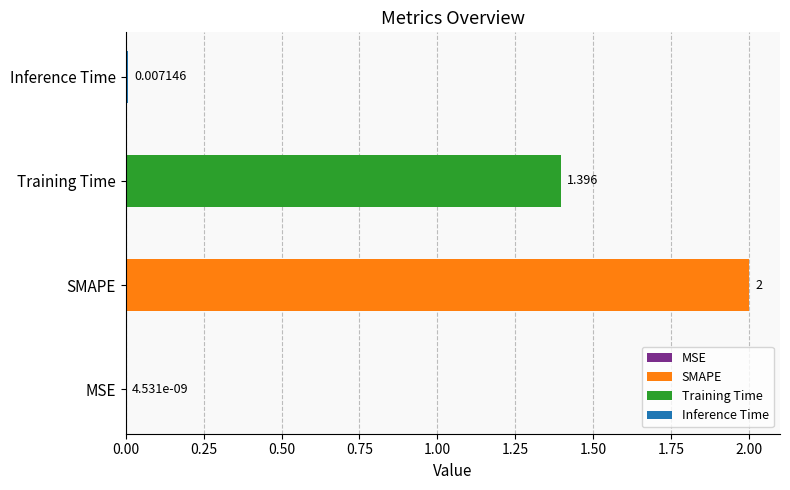

What is the sum of the values at Training Time and SMAPE?

3.4